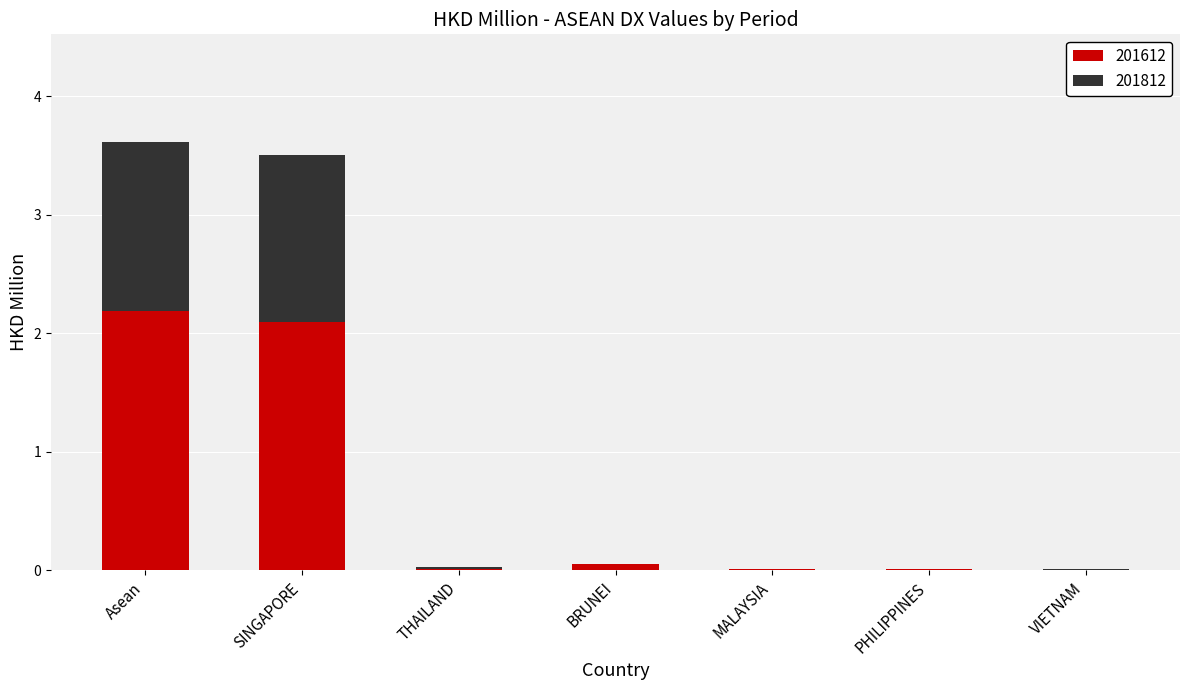

The 201612 series shows 2.1 at SINGAPORE. True or false?

True